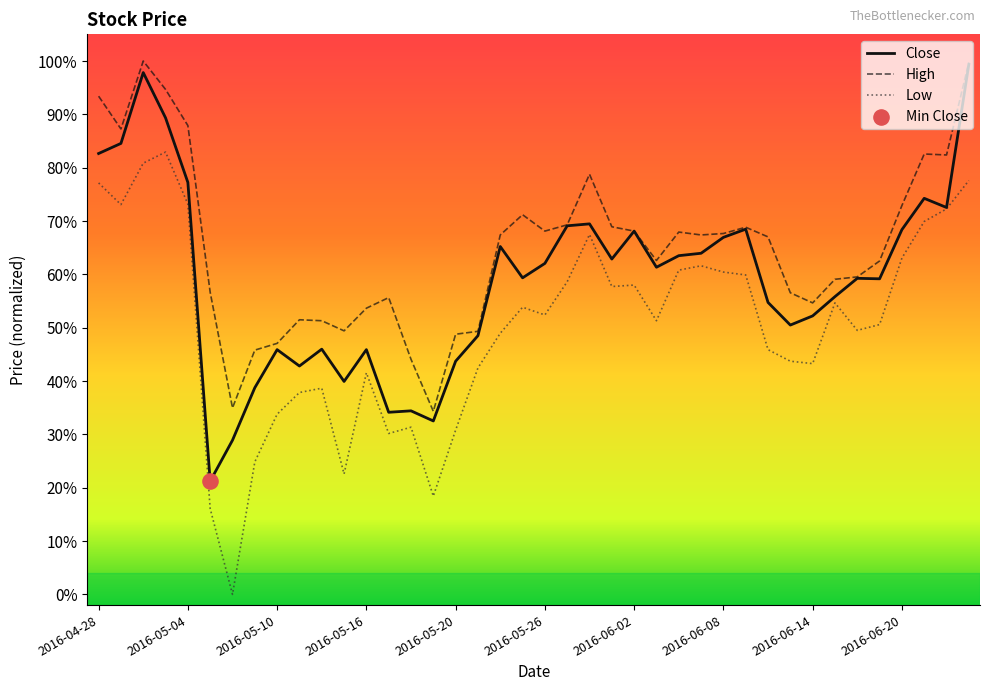

Does the chart have visible grid lines?

No